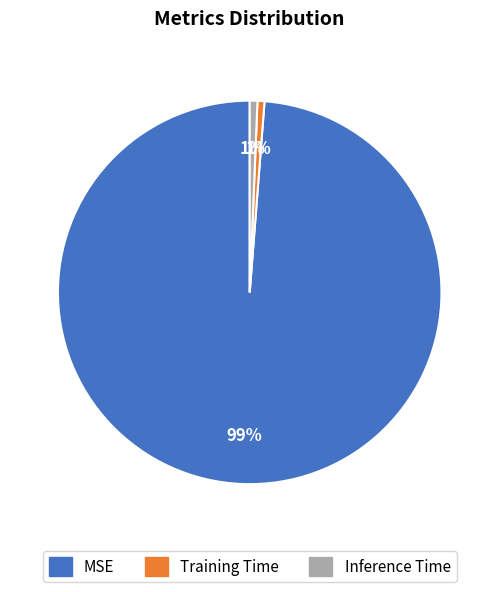

True or false: Training Time accounts for 1% of the total.

True